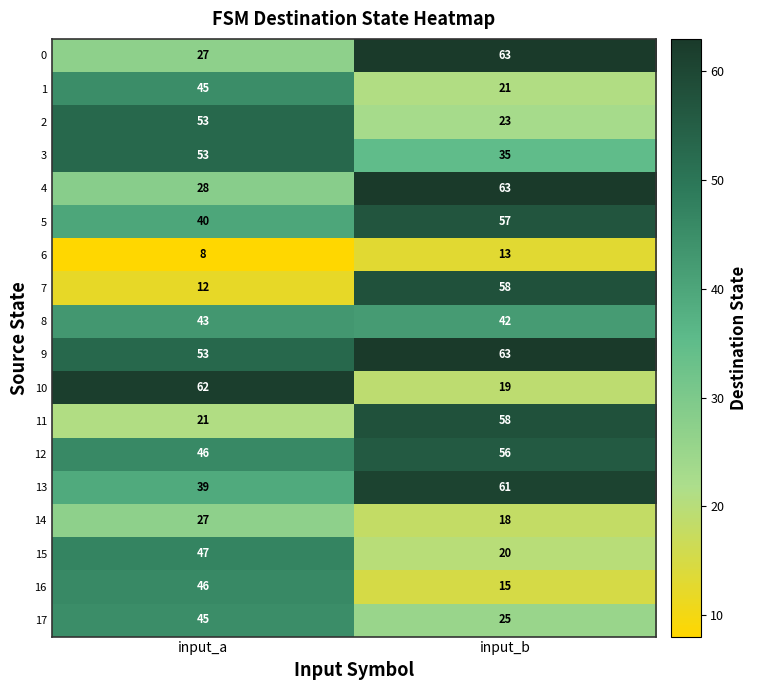

What is the smallest value displayed?

8